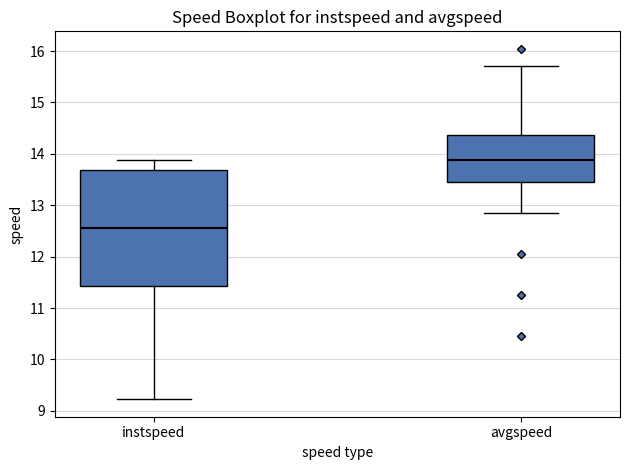

Where is the upper edge of the box for avgspeed on the y-axis? The values are not printed on the chart, so give them approximately, as read against the axis.

14.4